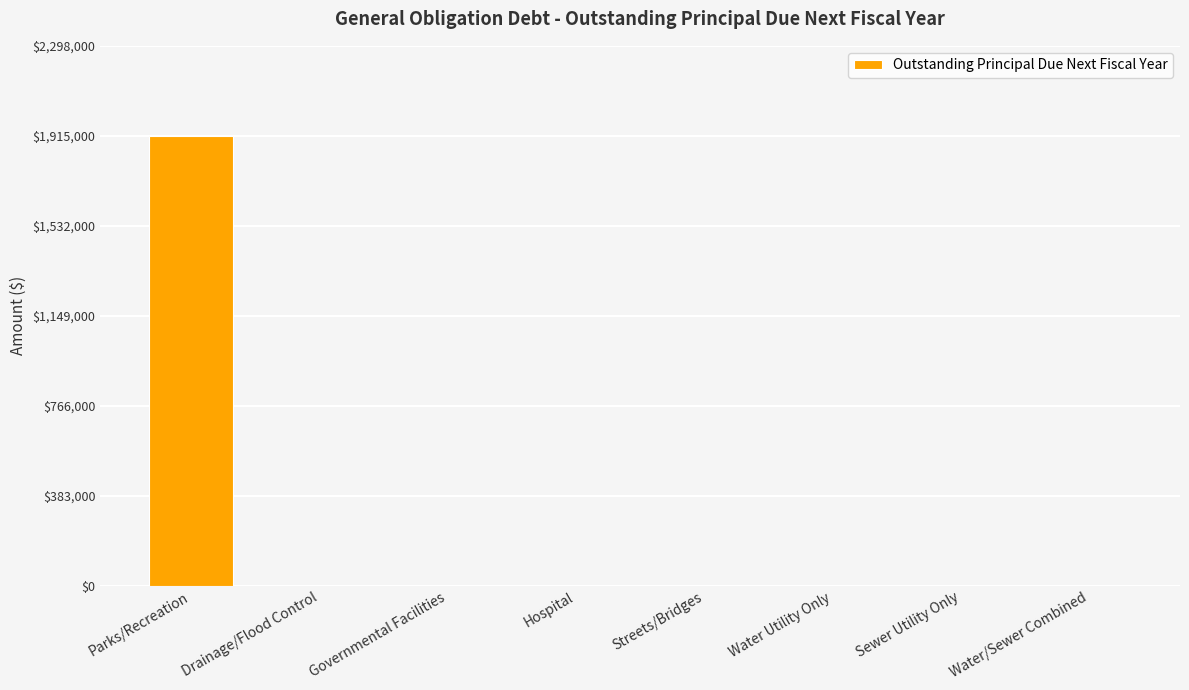

What is the sum of all values?

1915000